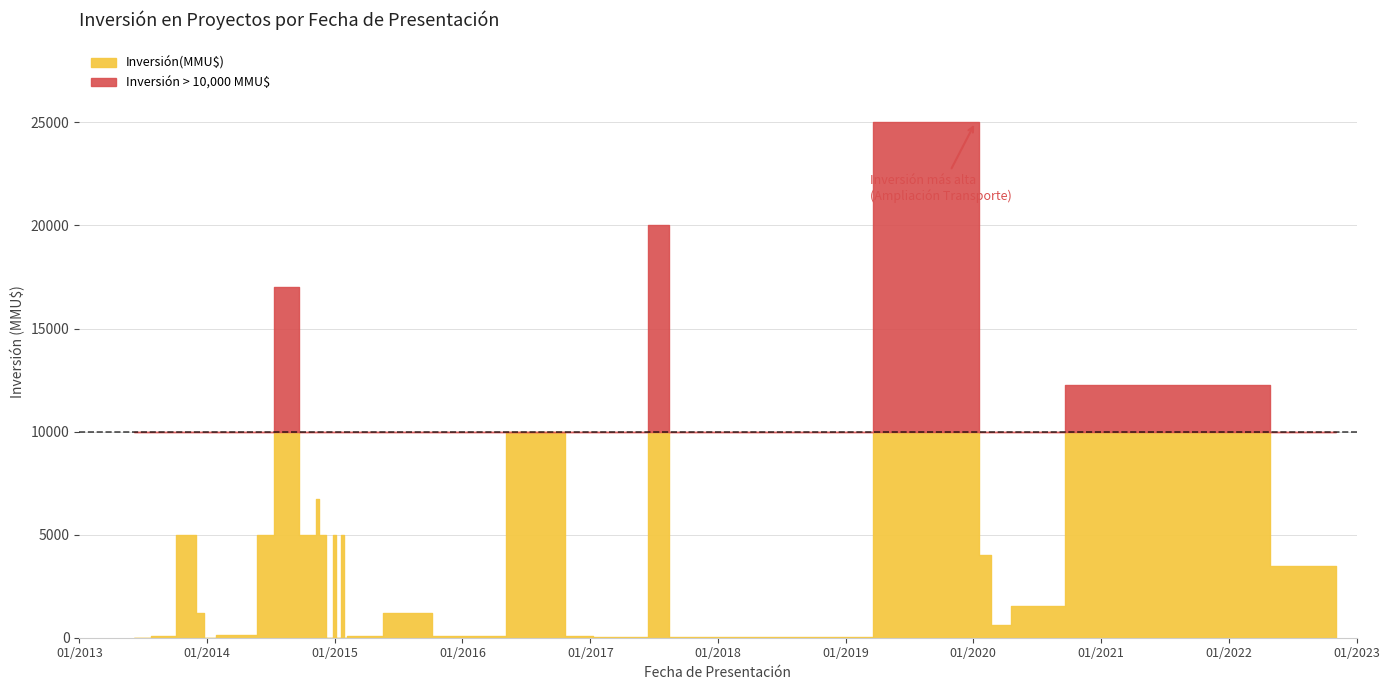

The chart shows a value of 5000 at 30/06/2014. True or false?

True